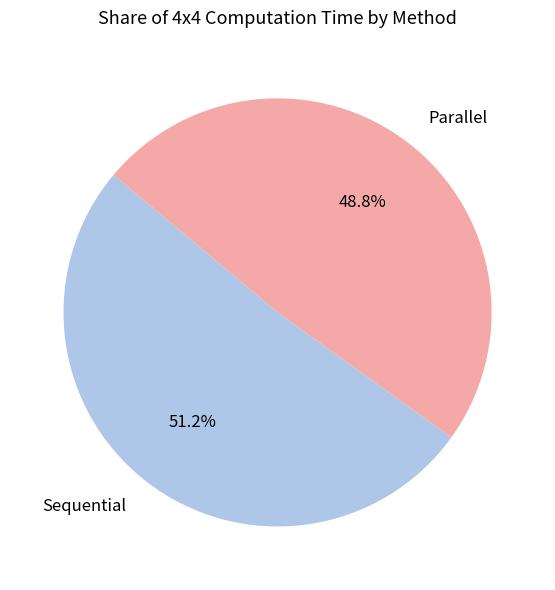

To the nearest percent, what is the average slice percentage?

50%